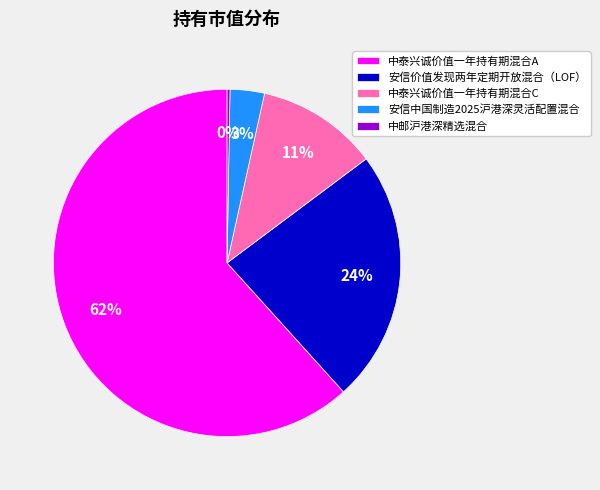

Is 中泰兴诚价值一年持有期混合A the majority of the pie?

Yes